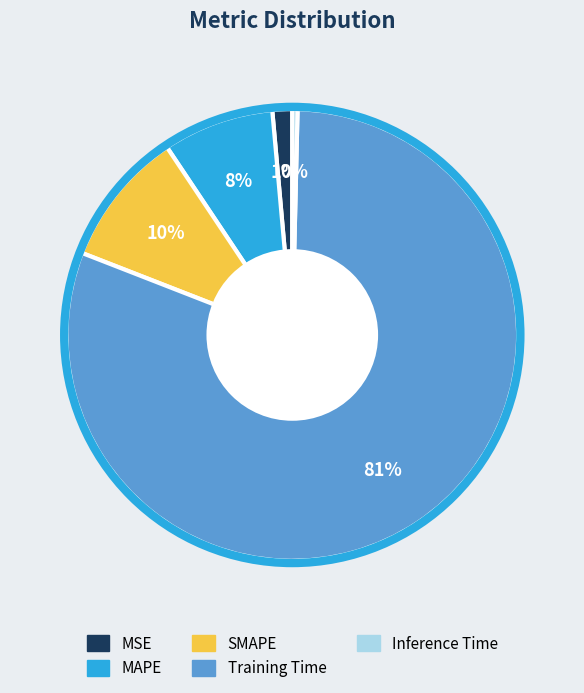

True or false: MAPE accounts for 22% of the total.

False